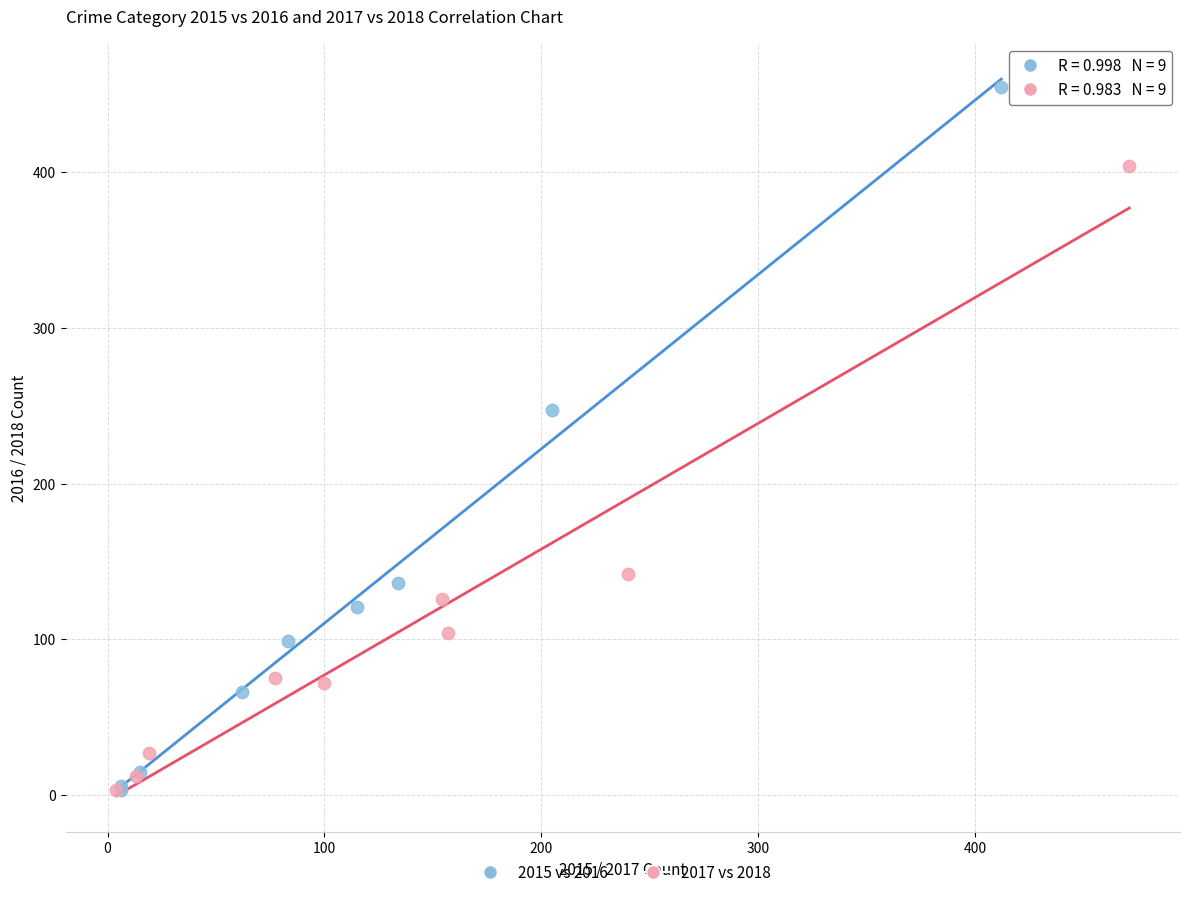

Which series has the largest Y range (max minus min)?

2015 vs 2016